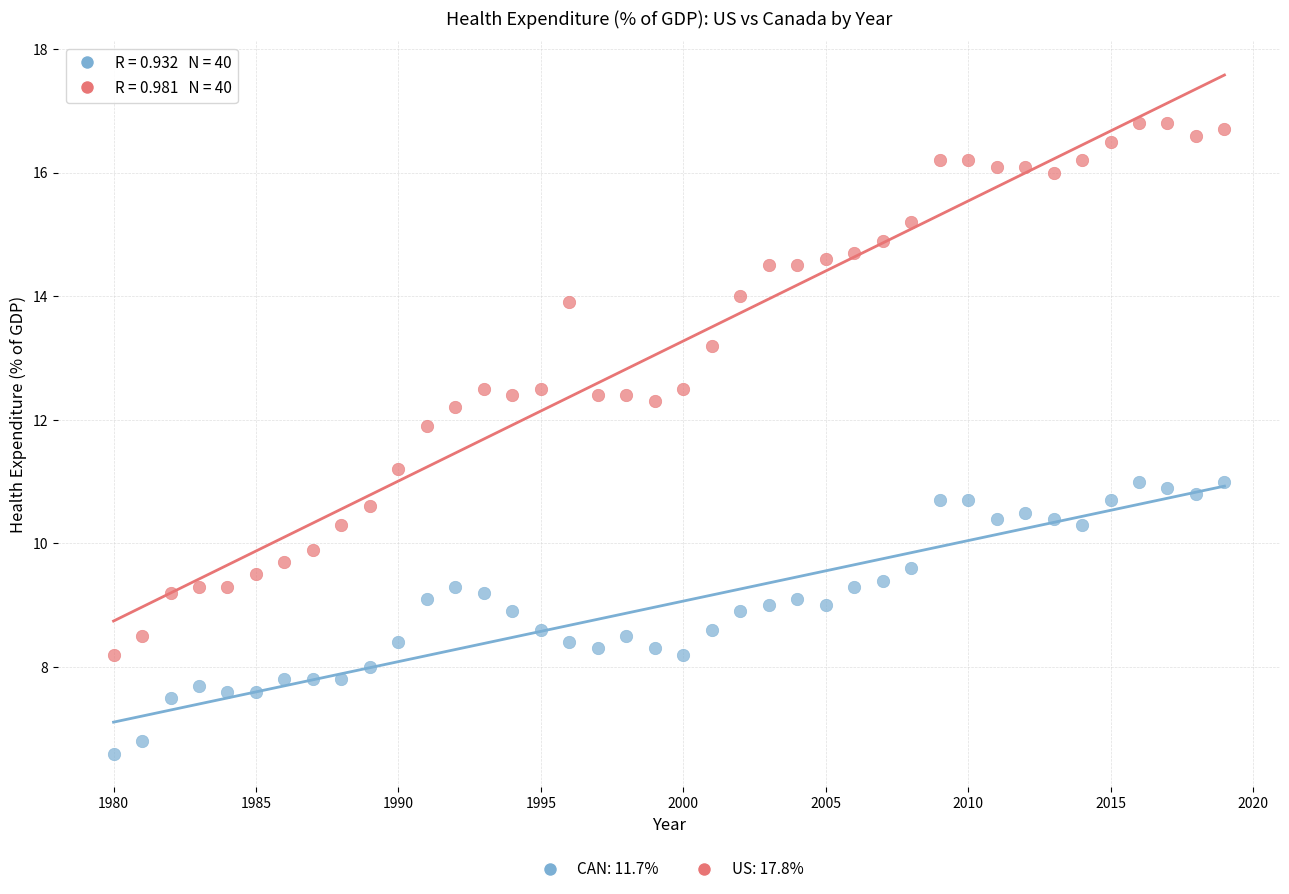

Across all data points, what is the range of X values (max minus min)?

39.0